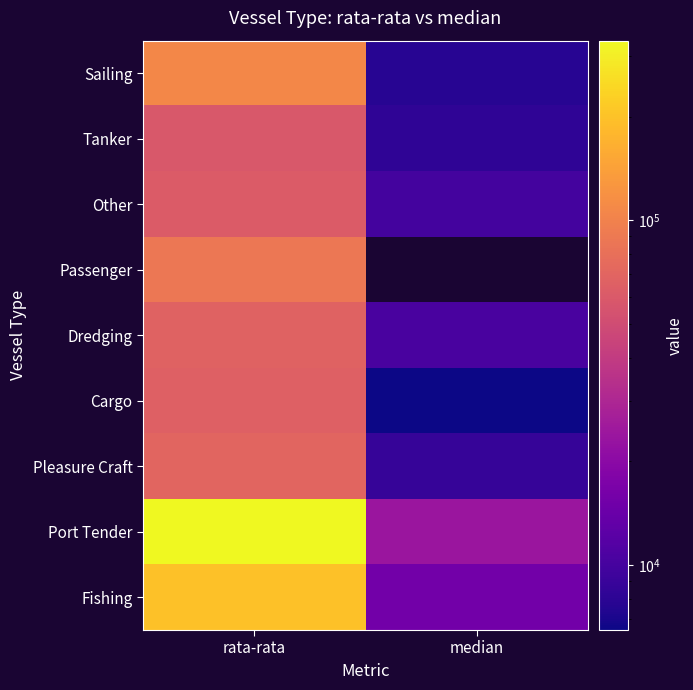

Rank the series at rata-rata from highest to lowest value.

Port Tender, Fishing, Sailing, Passenger, Pleasure Craft, Dredging, Cargo, Other, Tanker